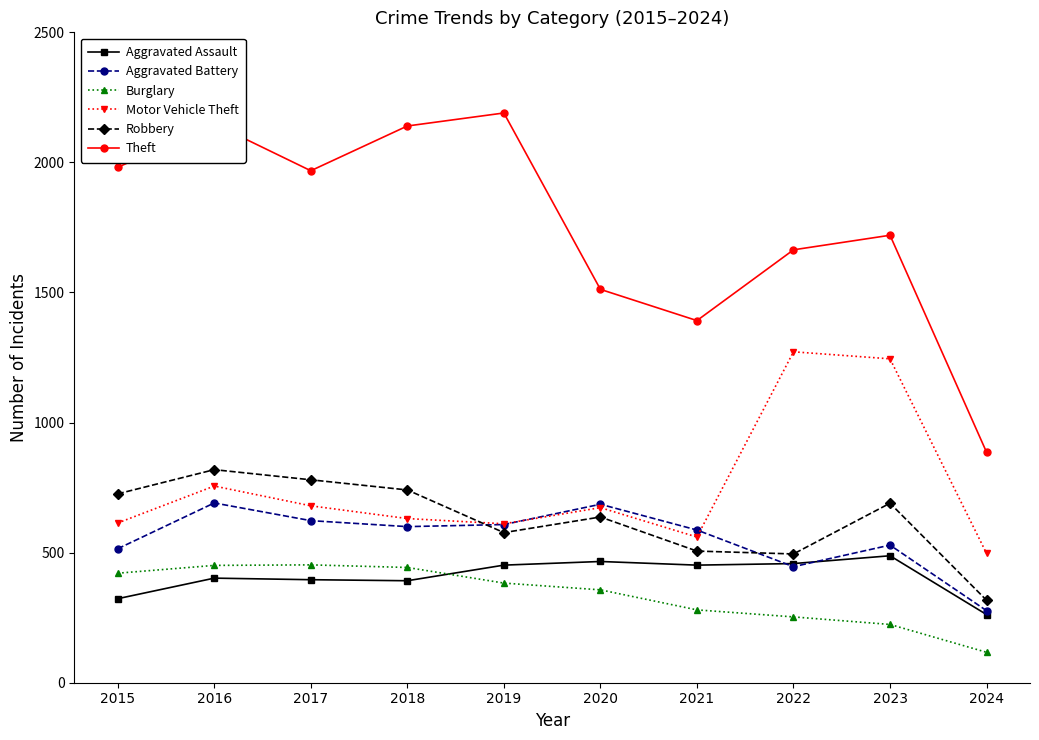

Which series has the largest range (max minus min)?

Theft